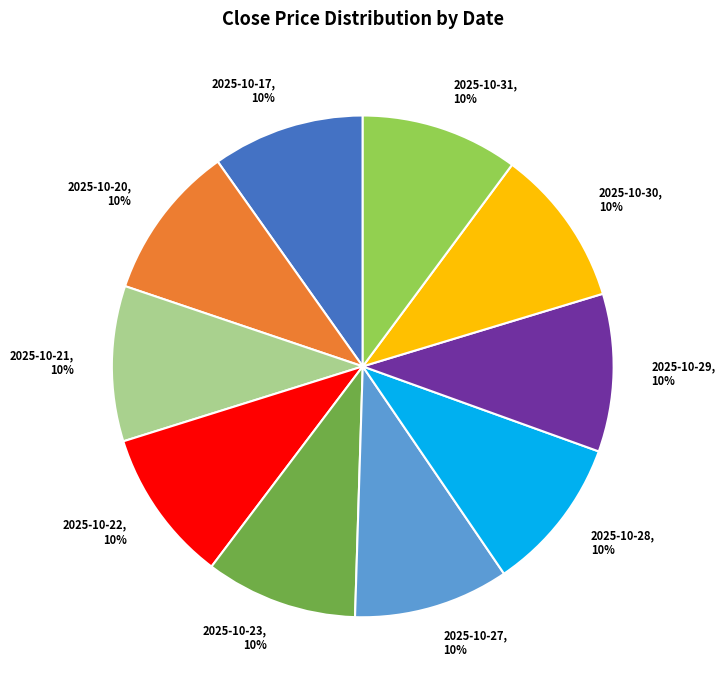

Count the number of slices in the pie.

10